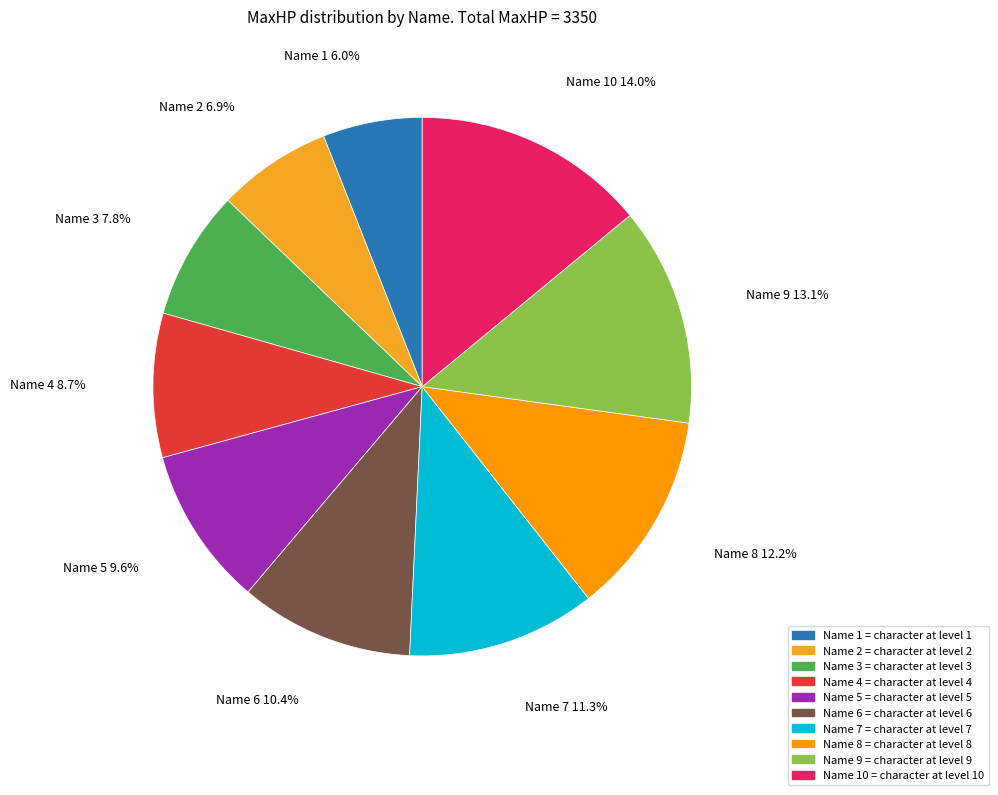

How many segments does this pie chart have?

10